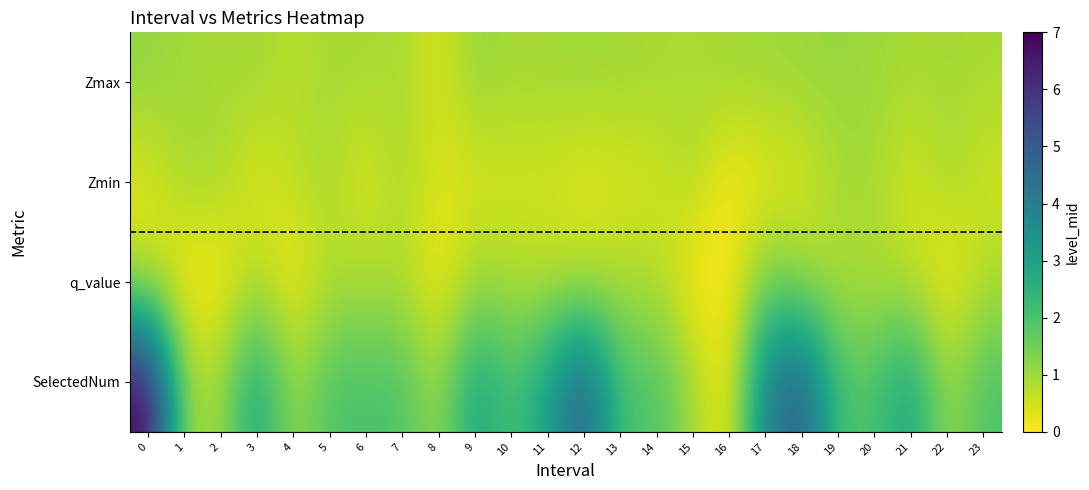

What is the total value across all series at 1?

2.9